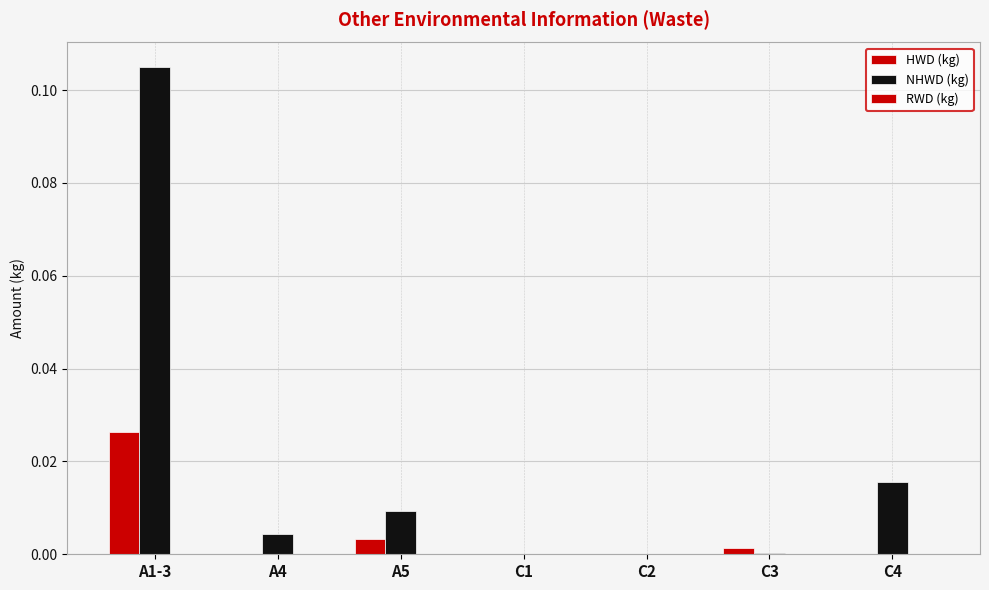

At which label does HWD (kg) reach its peak?

A1-3